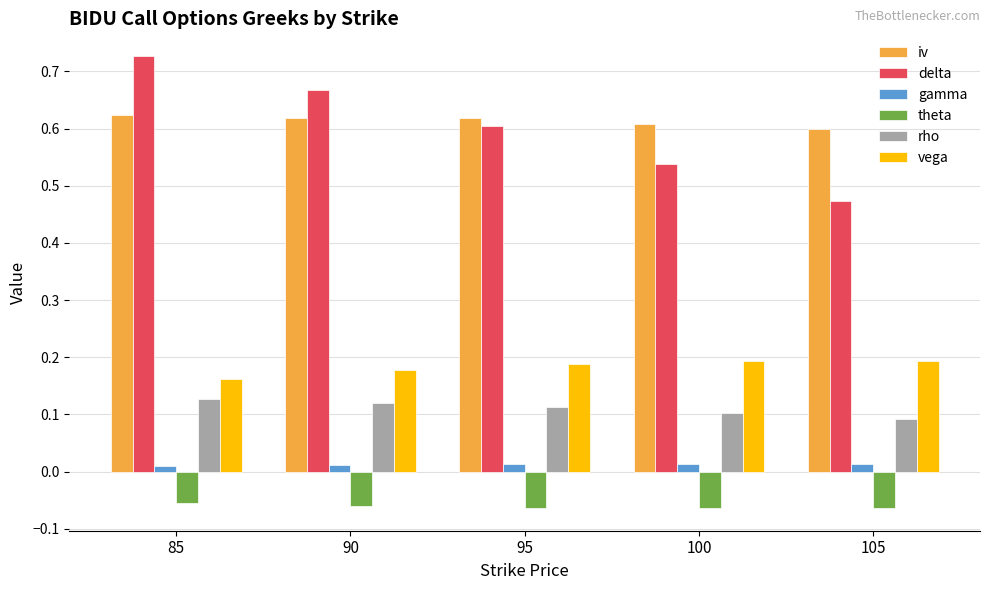

How many distinct data groups are displayed?

6